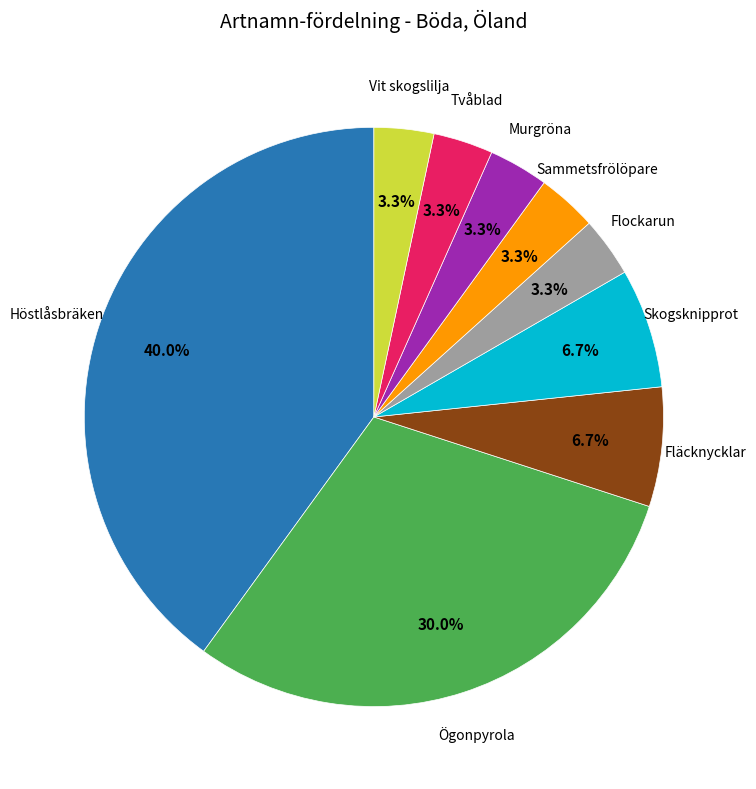

Does any single category account for the majority?

No